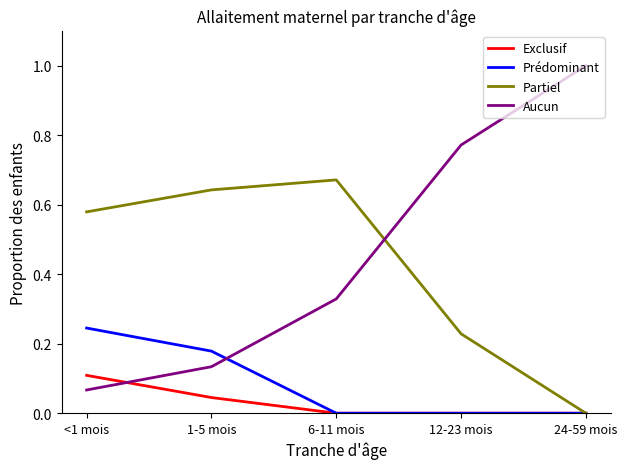

At which label does Aucun reach its minimum?

<1 mois